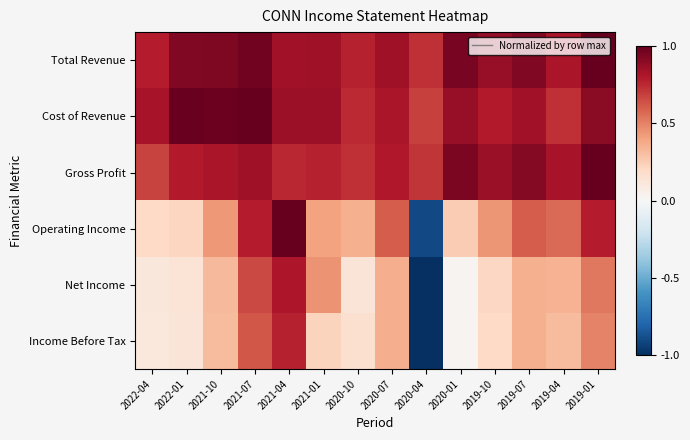

What is the spread (max minus min) of values at 2019-07?

0.6